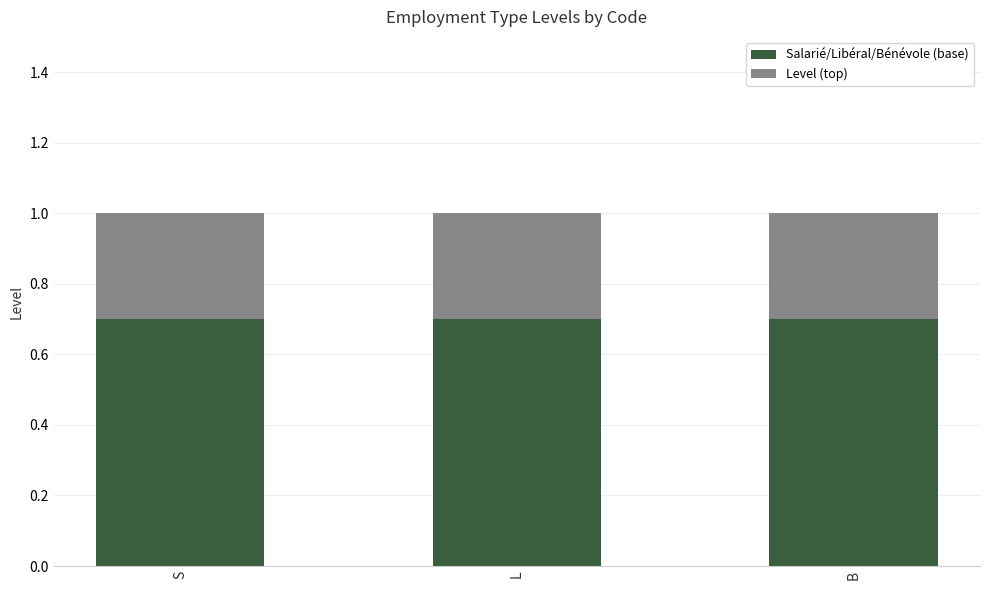

Does the chart contain stacked bars?

Yes